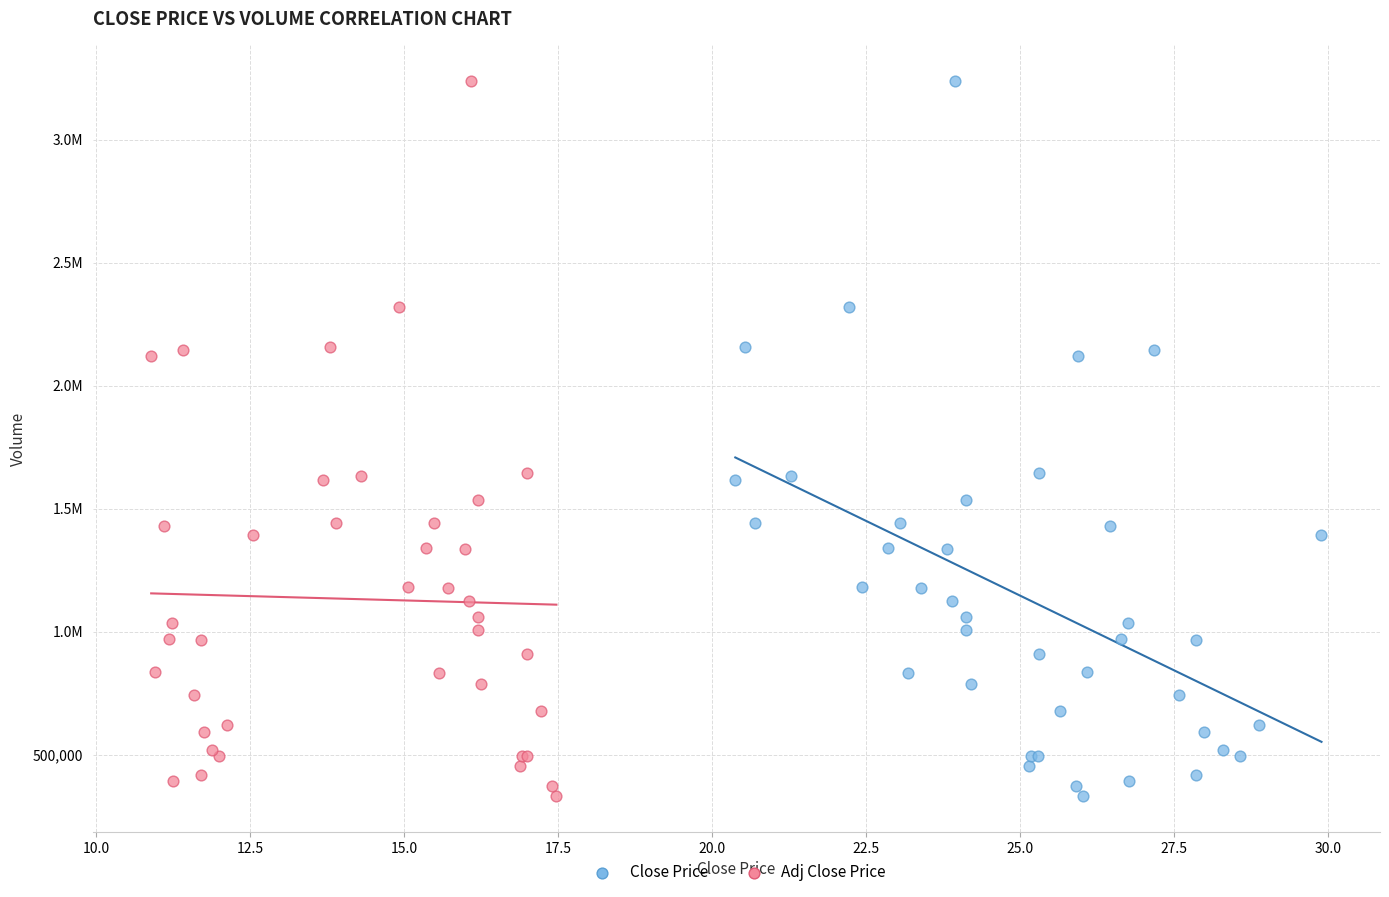

What are all the series names shown in the legend?

Close Price, Adj Close Price